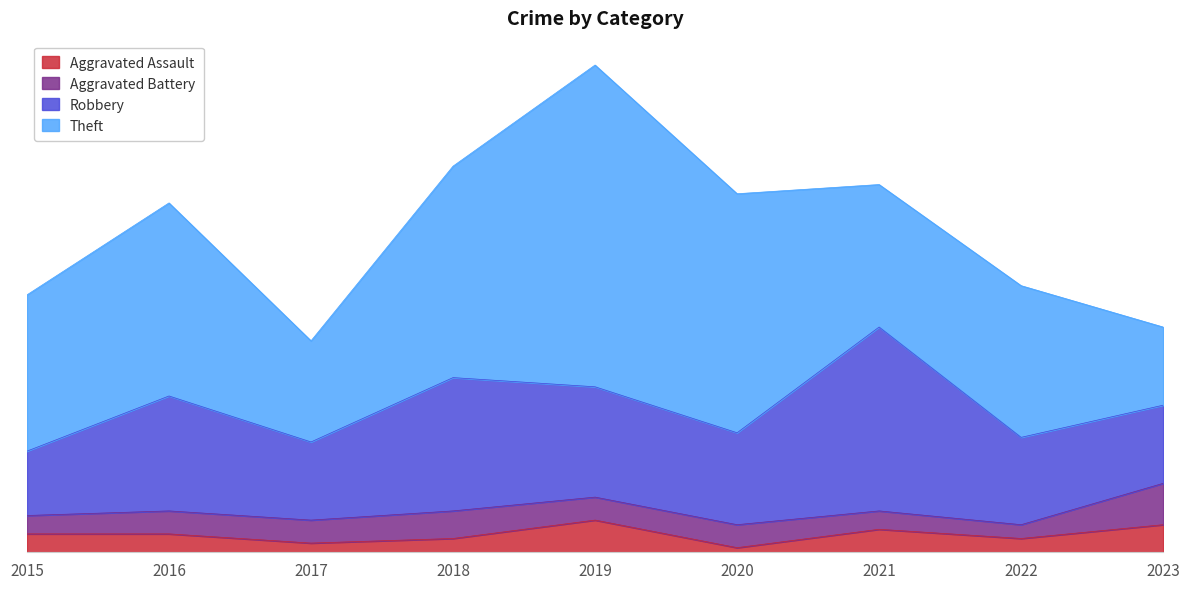

What is the difference between the Aggravated Assault values at 2016 and 2022?

1